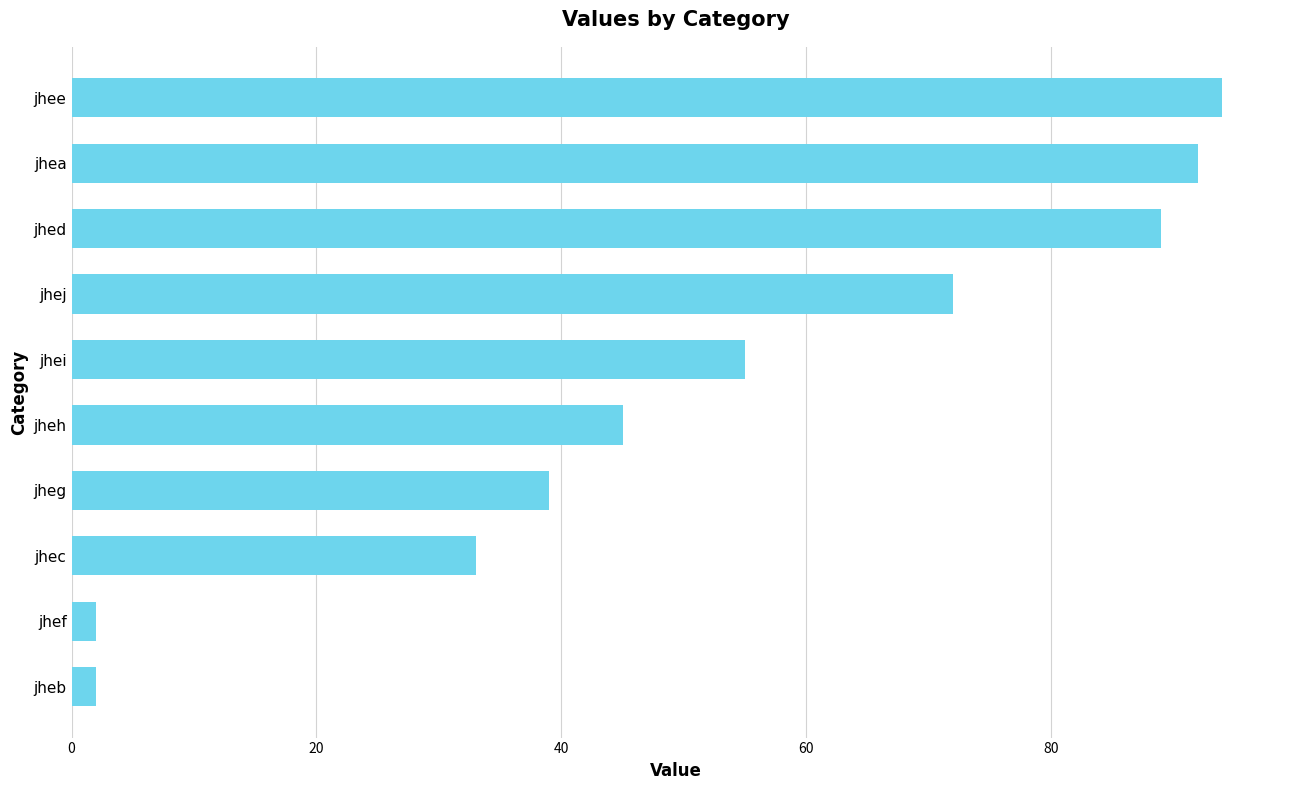

What is the sum of all values?

523